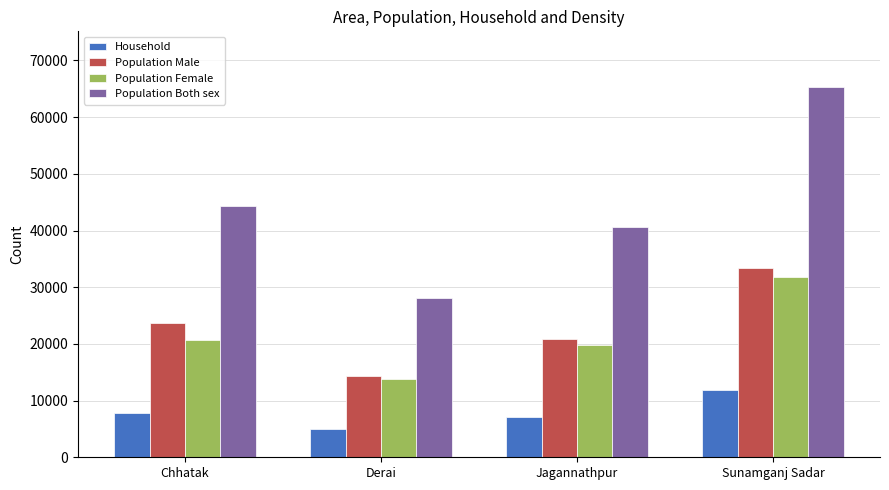

What is the approximate value of Population Female at Jagannathpur?

19757